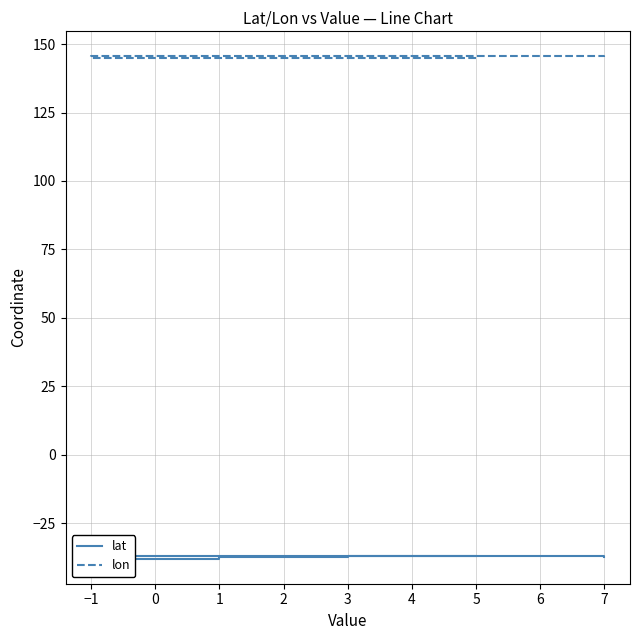

At 1, list the series in order from smallest to largest.

lat, lon